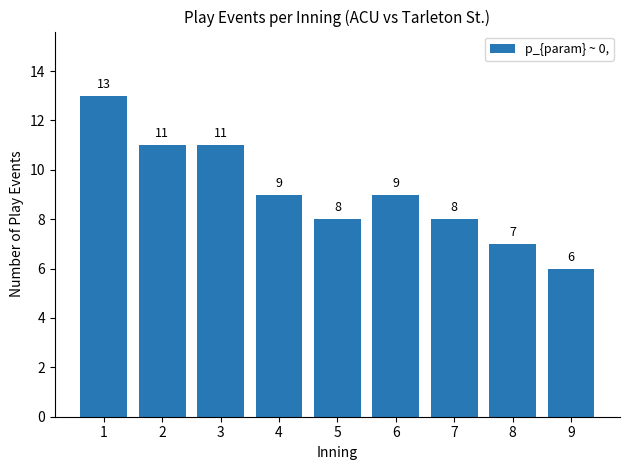

Reading left to right, what are all the values shown in this chart?

1=13	2=11	3=11	4=9	5=8	6=9	7=8	8=7	9=6